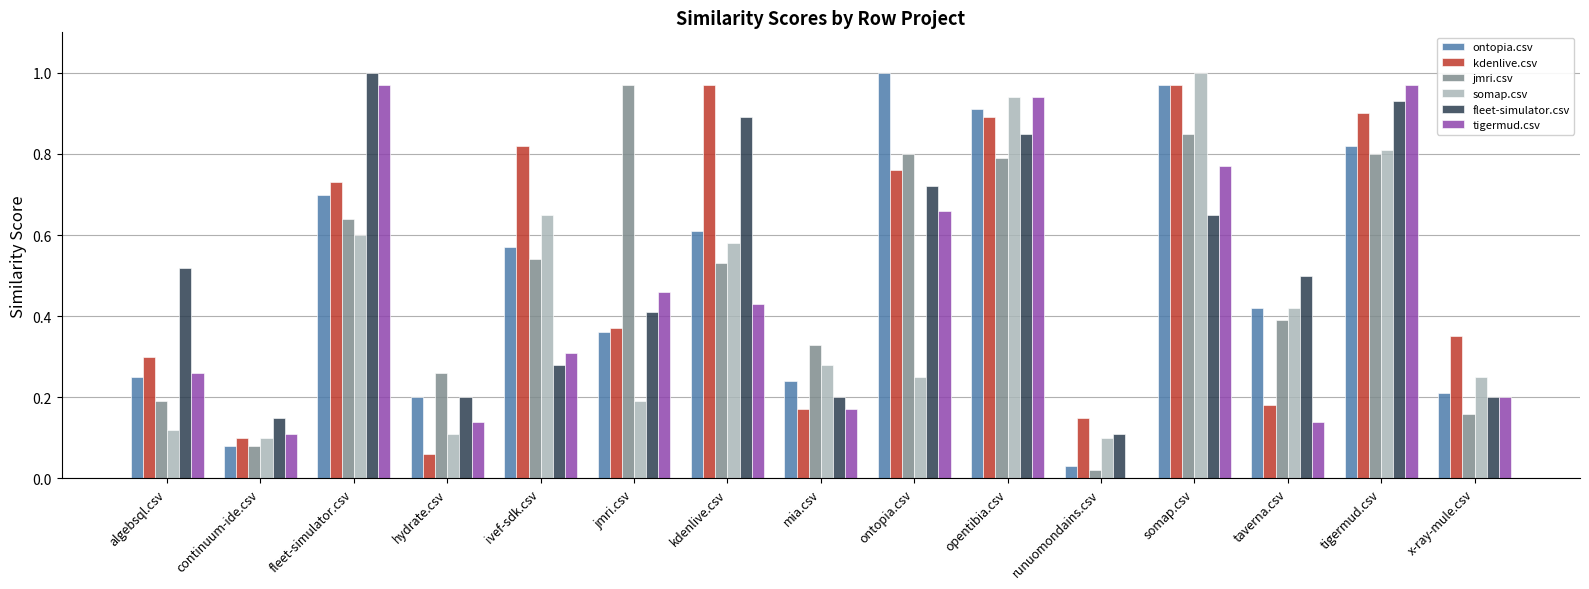

Which series changed the most between hydrate.csv and ontopia.csv?

ontopia.csv